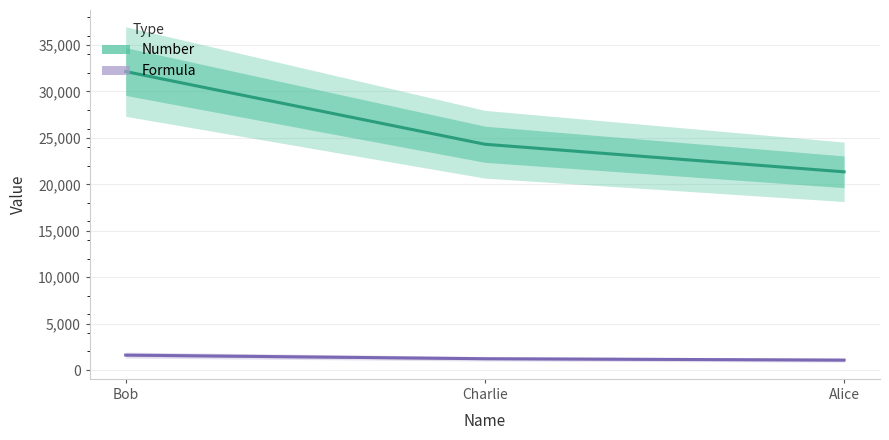

Is the value of Number at Charlie greater than the value of Formula at Alice?

Yes